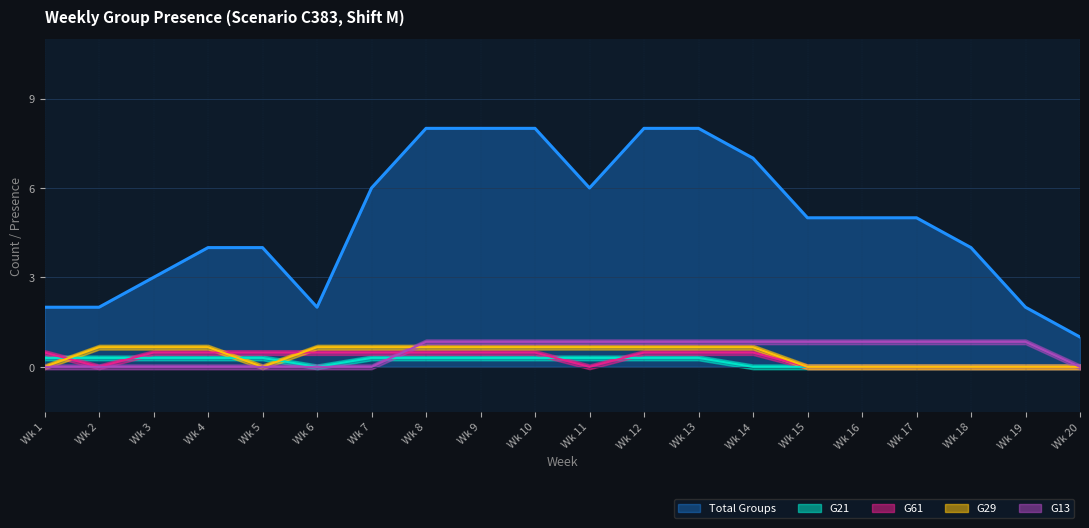

True or false: G29 has more than 0 points higher than both neighbors.

False